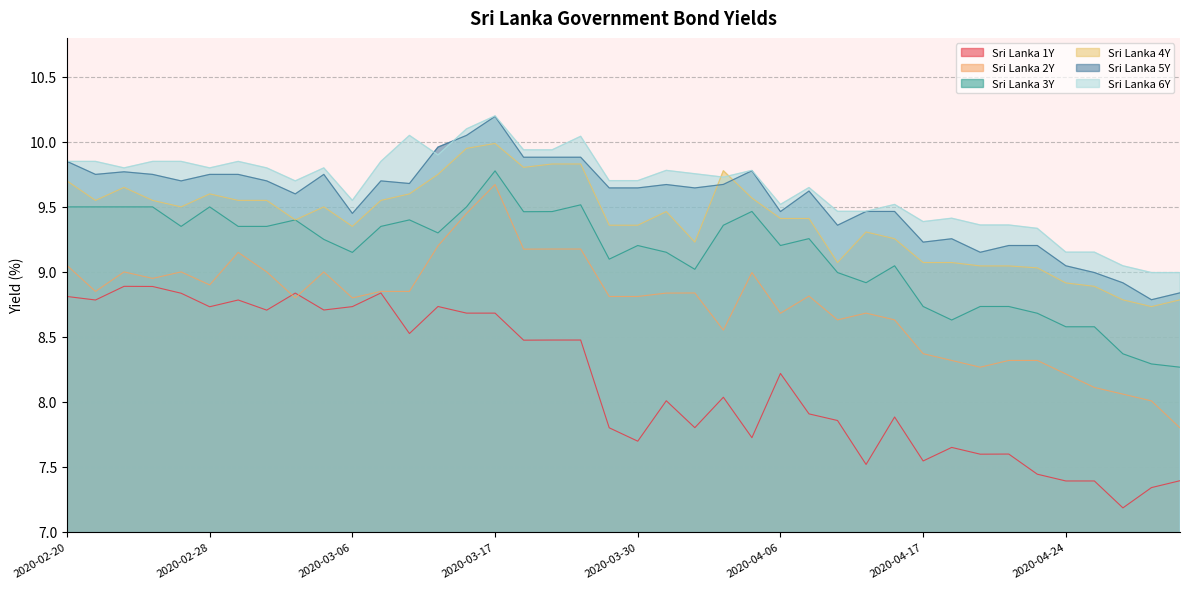

What is the label of the 7th point from the left?

2020-03-02